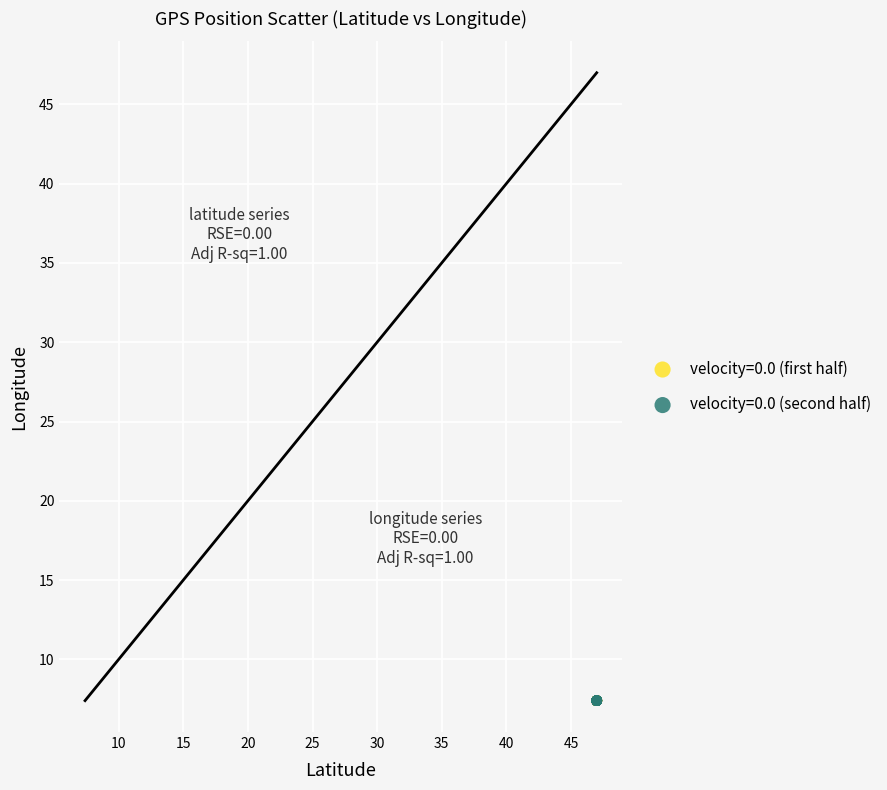

What are all the series names shown in the legend?

velocity=0.0 (first half), velocity=0.0 (second half)